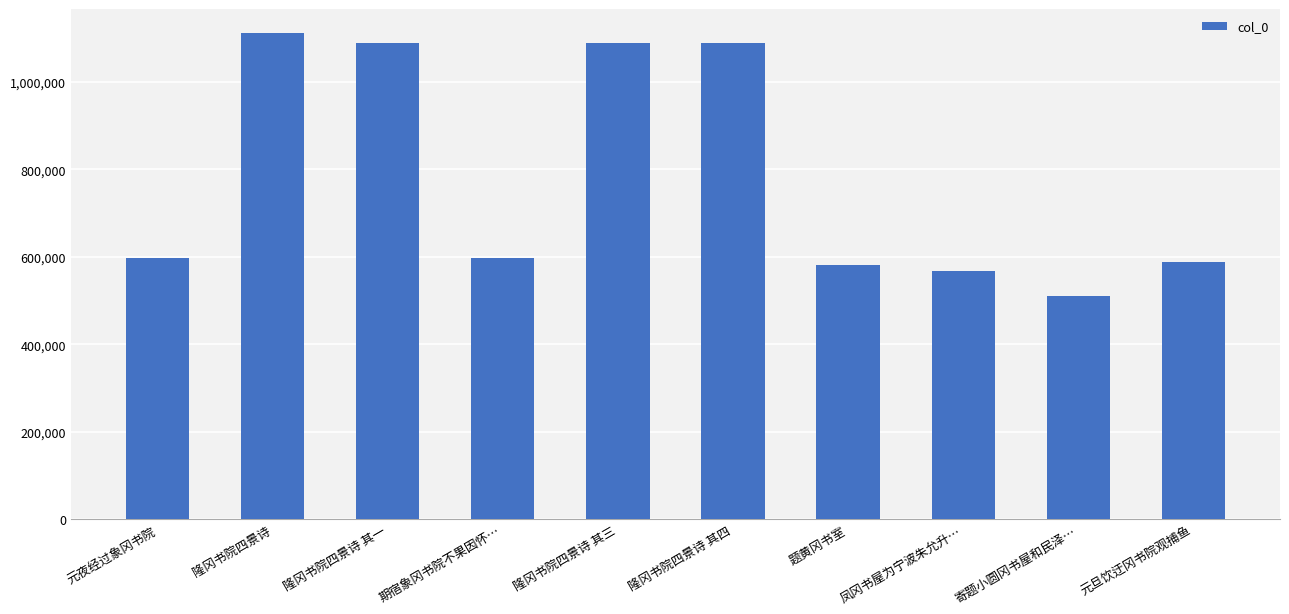

What is the average value?

781930